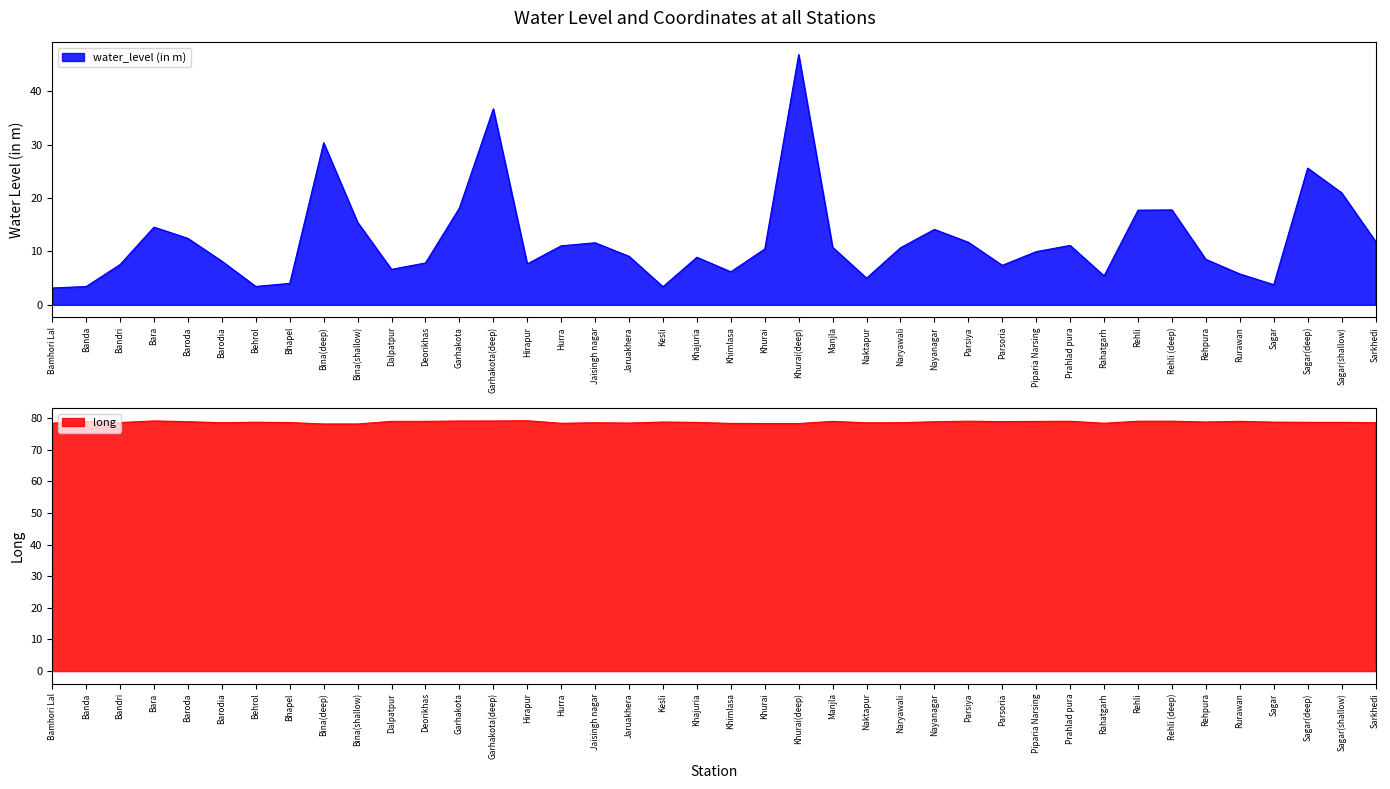

What is the label of the 34th point from the left?

Rehli (deep)